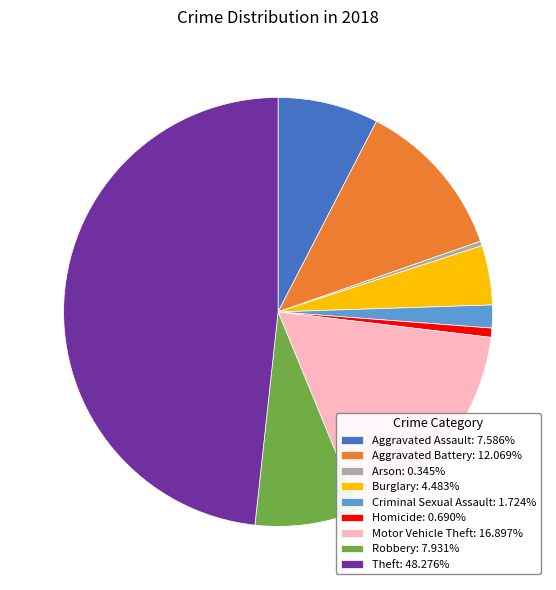

Approximately how many times larger is the value at Theft: 48.276% compared to Homicide: 0.690%?

70.0